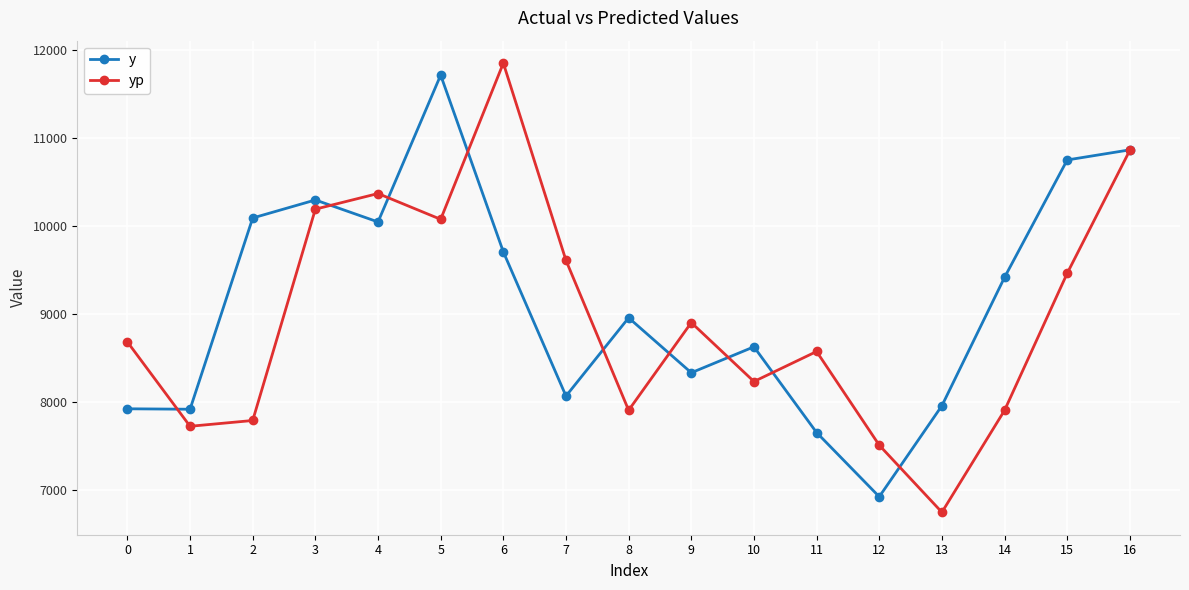

Is this an area chart (filled region under the line)?

No